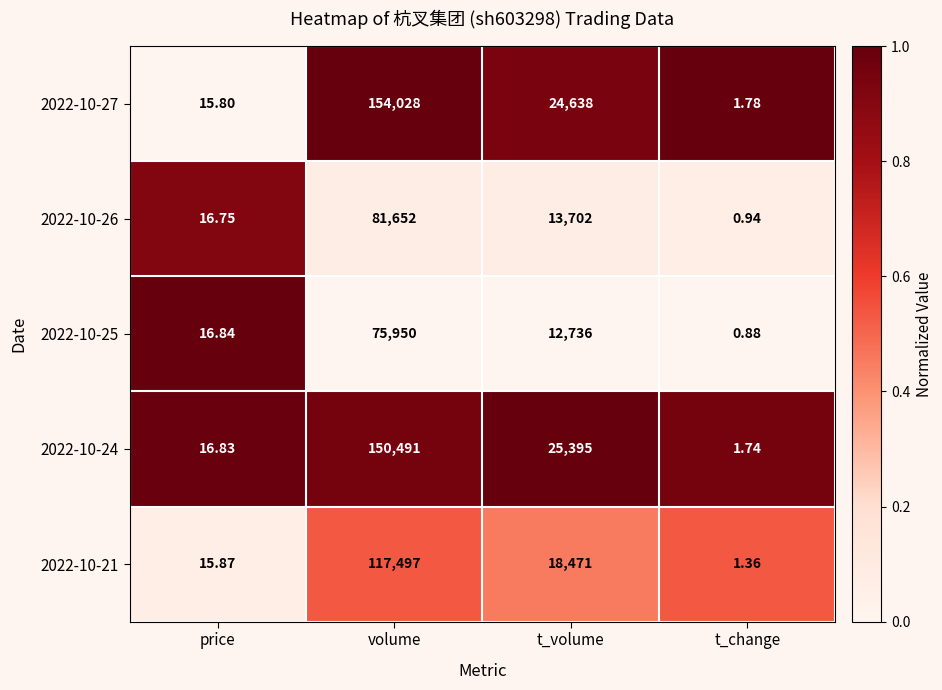

Count the number of categories in the chart.

4